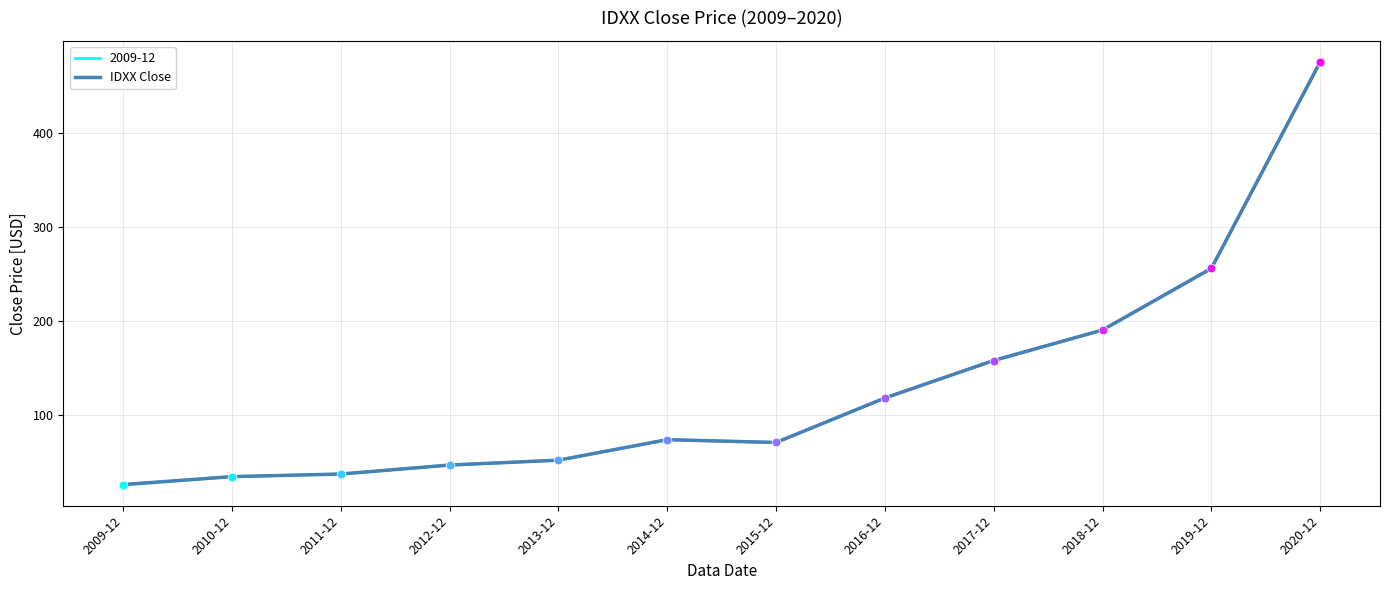

Approximately how many times larger is the value at 2016-12 compared to 2015-12?

1.7